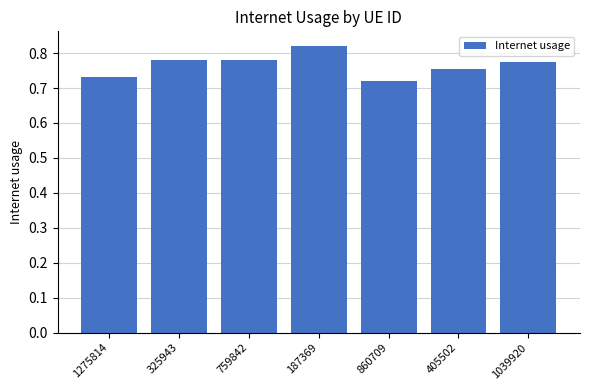

What is the sum of the values at 325943 and 405502?

1.5